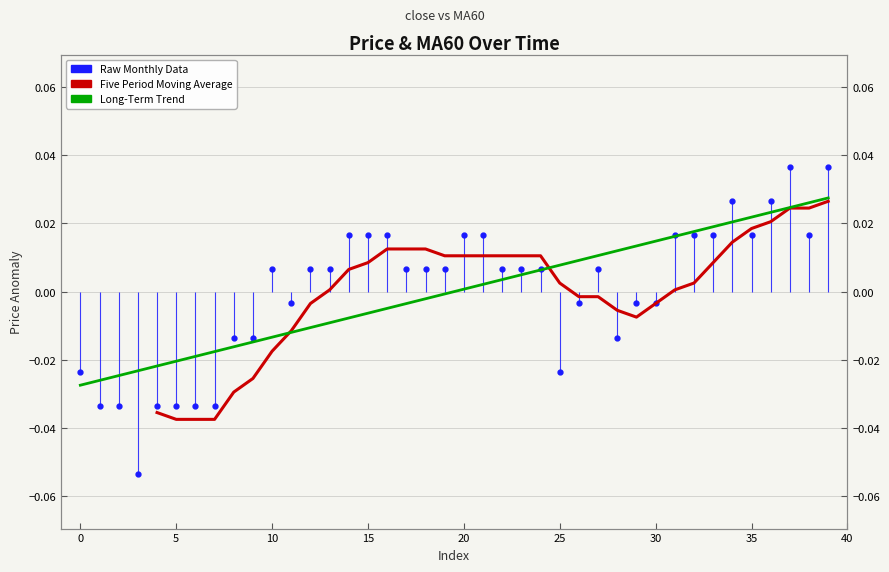

List the labels in order of MA60 value, smallest first.

0, 1, 2, 3, 4, 5, 6, 7, 8, 9, 10, 11, 12, 13, 14, 15, 16, 17, 18, 19, 20, 21, 22, 23, 24, 25, 26, 27, 28, 29, 30, 31, 32, 33, 34, 35, 36, 37, 38, 39